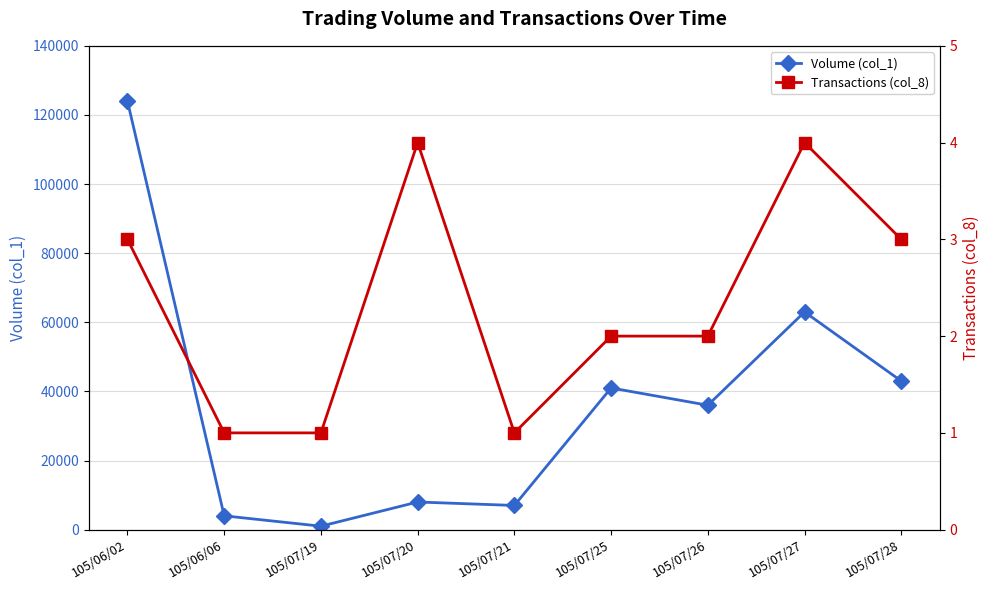

Reading left to right, transcribe all the data shown in this chart.

Volume (col_1): 124000	4000	1000	8000	7000	41000	36000	63000	43000
Transactions (col_8): 3	1	1	4	1	2	2	4	3